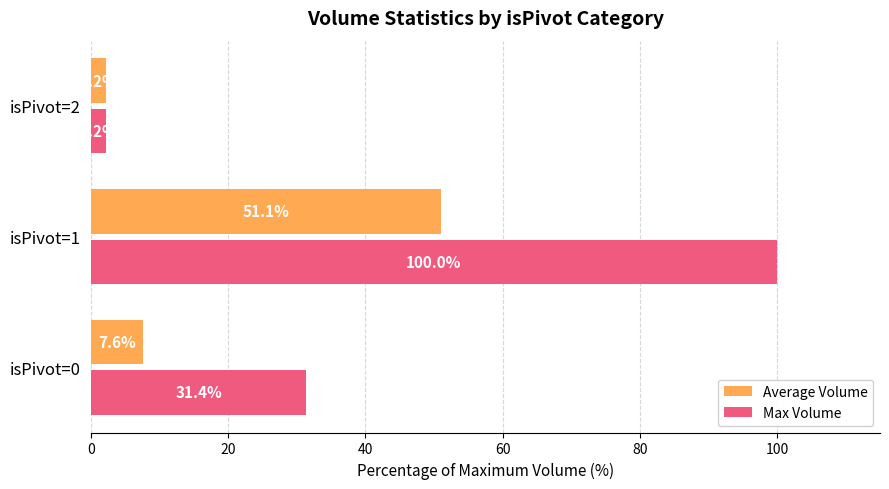

Which series has the widest spread of values?

Max Volume